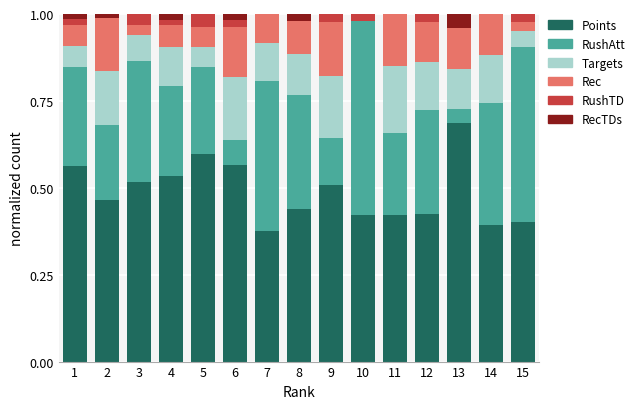

The RushAtt series shows 0.2 at 11. True or false?

True